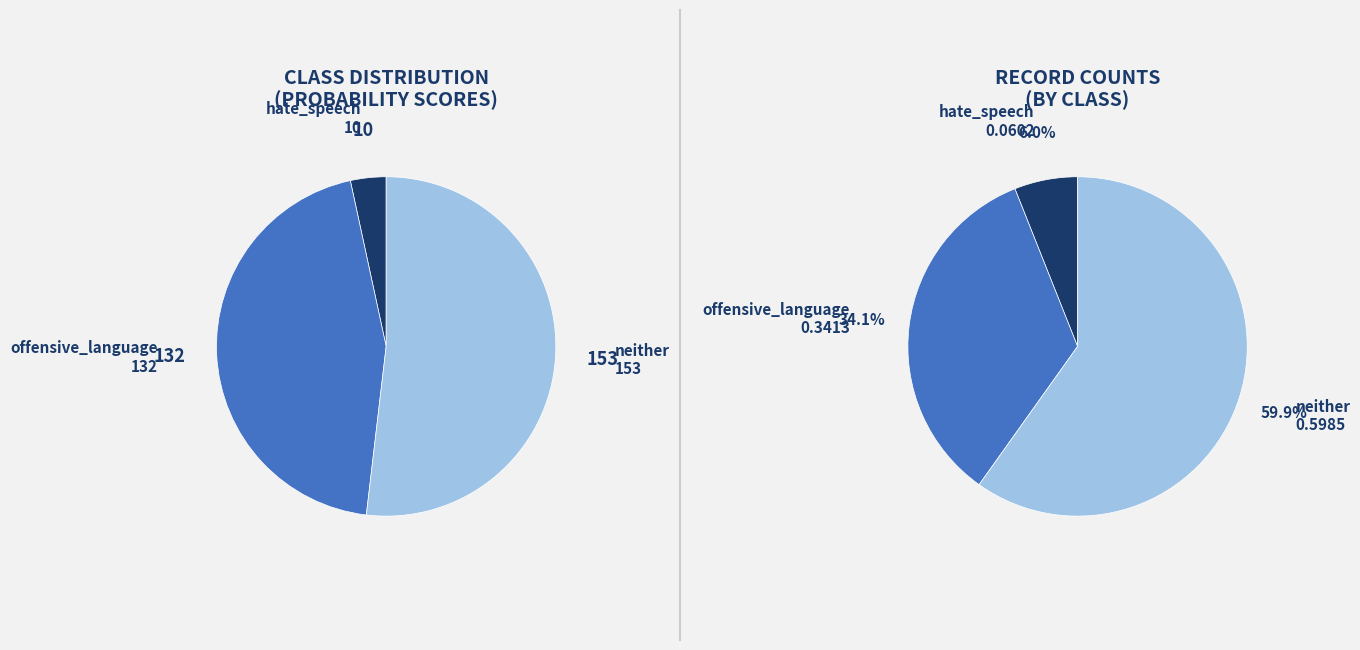

To the nearest percent, what is the average slice percentage?

33%